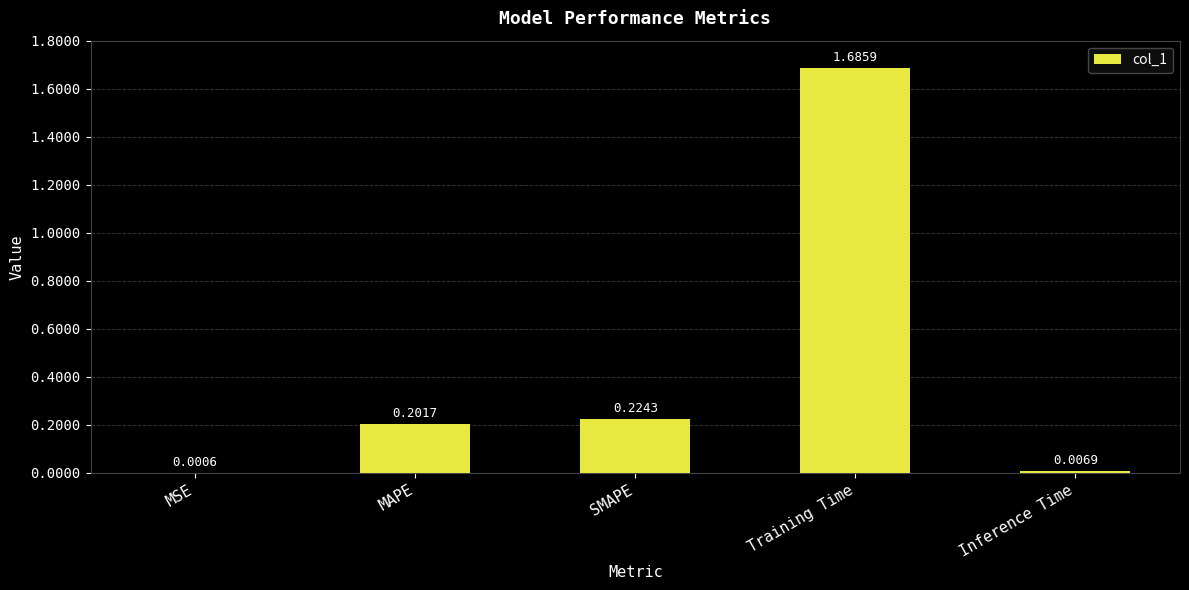

What is the sum of all values?

2.1